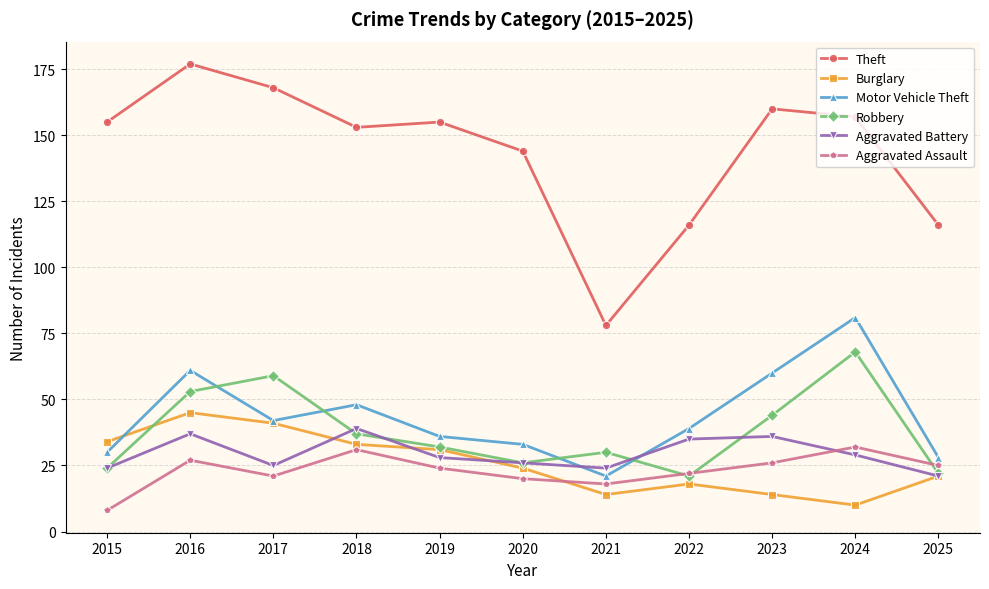

How many lines are shown in the chart?

6